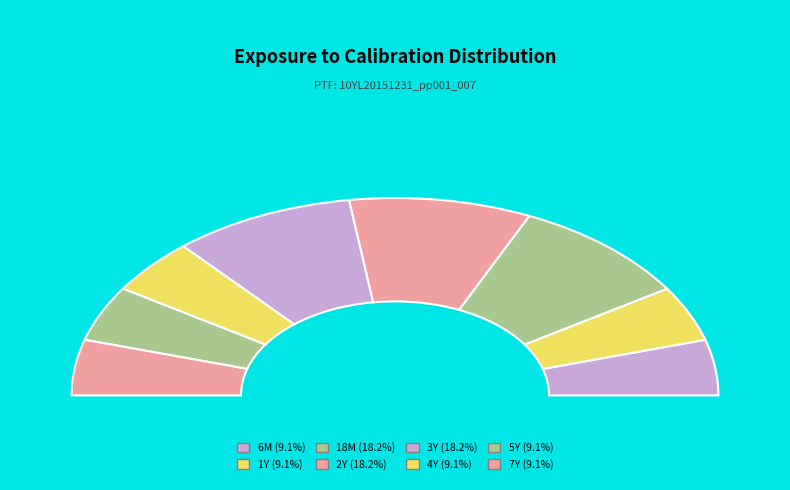

Which slice is the smallest?

6M